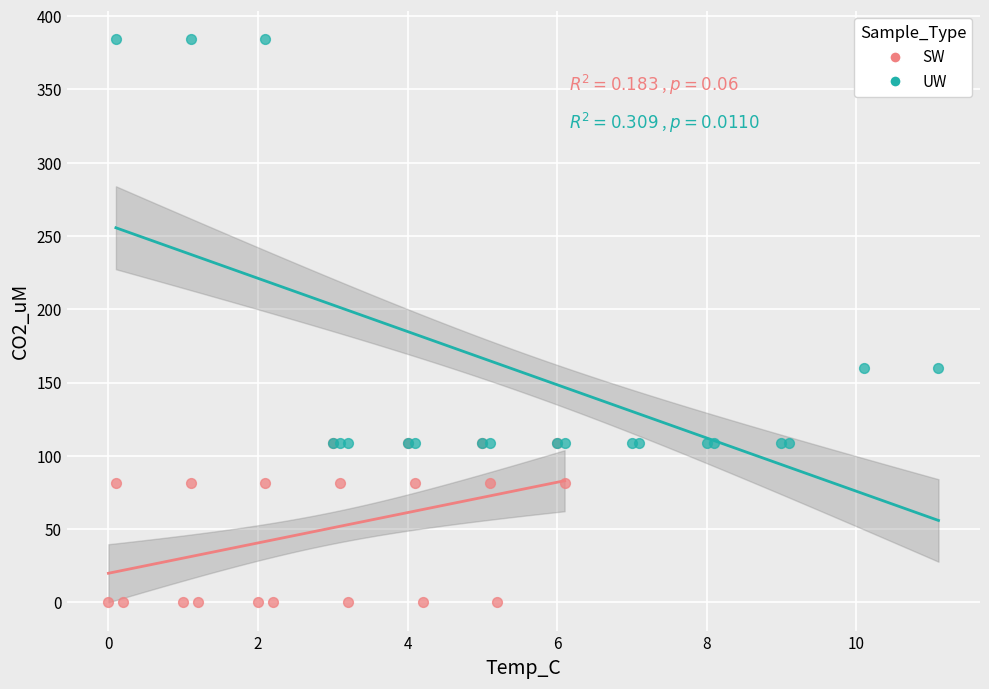

Which series reaches the maximum Y coordinate?

UW